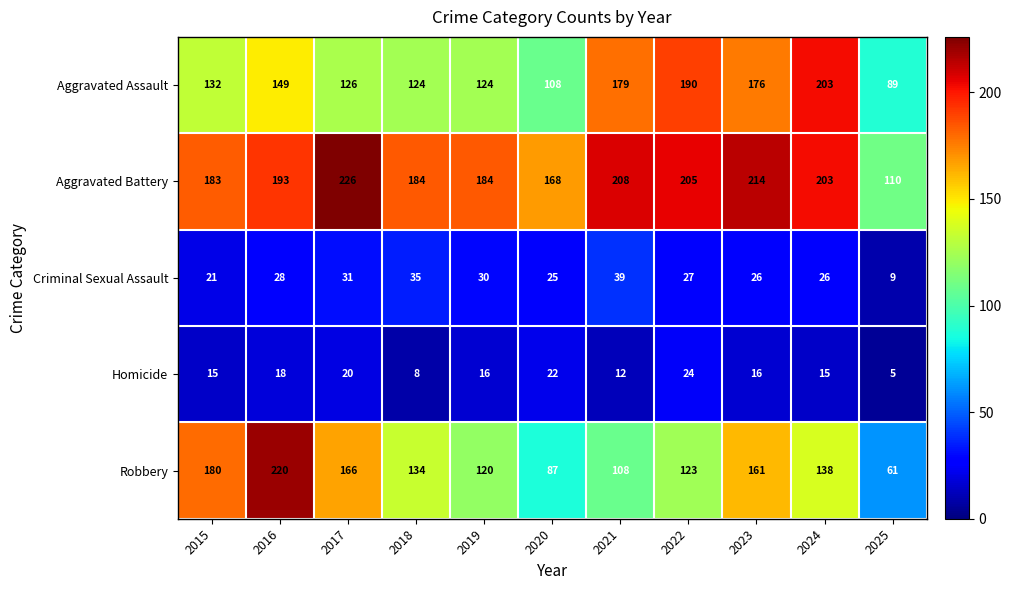

Rank the series at 2016 from lowest to highest value.

Homicide, Criminal Sexual Assault, Aggravated Assault, Aggravated Battery, Robbery